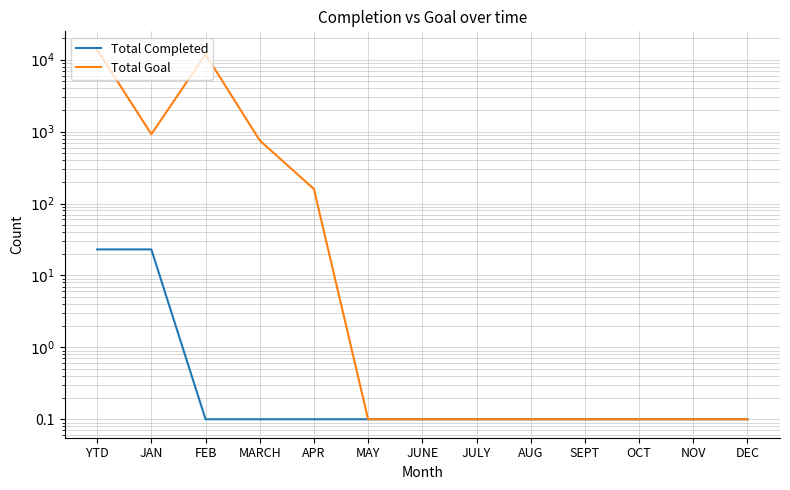

What position from the left is MARCH?

4